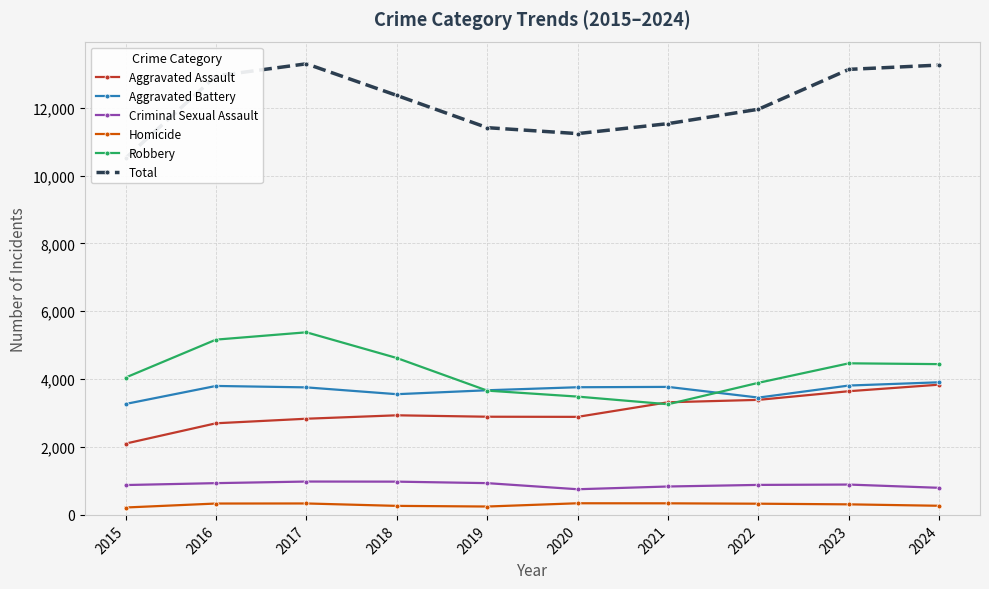

What is the minimum value for Robbery?

3261